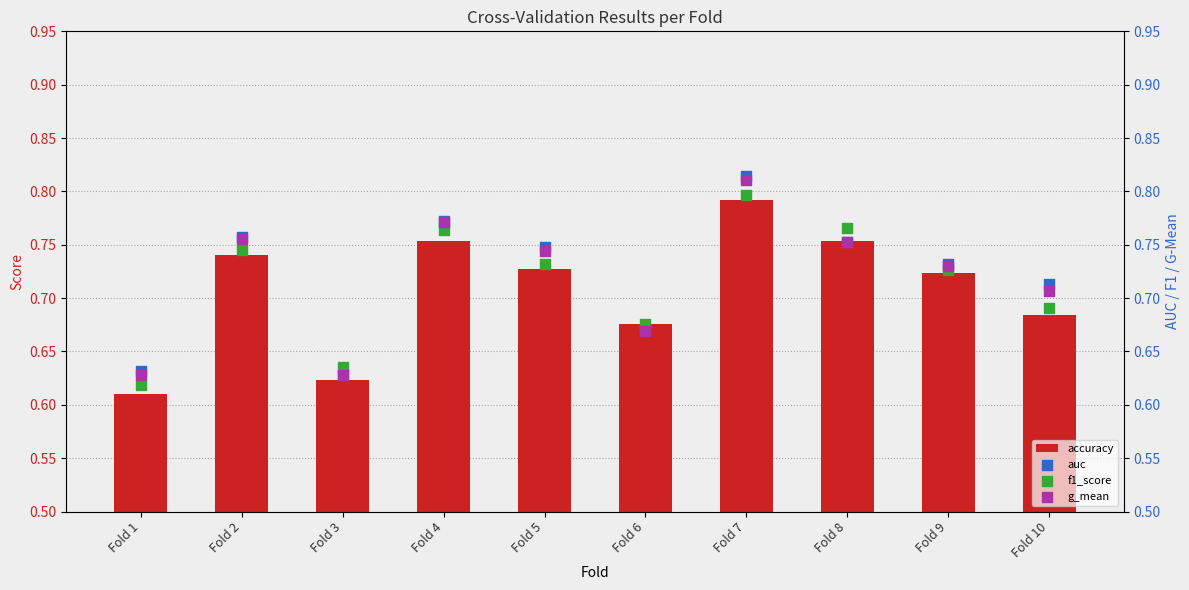

Which series has the widest spread of Y values?

auc